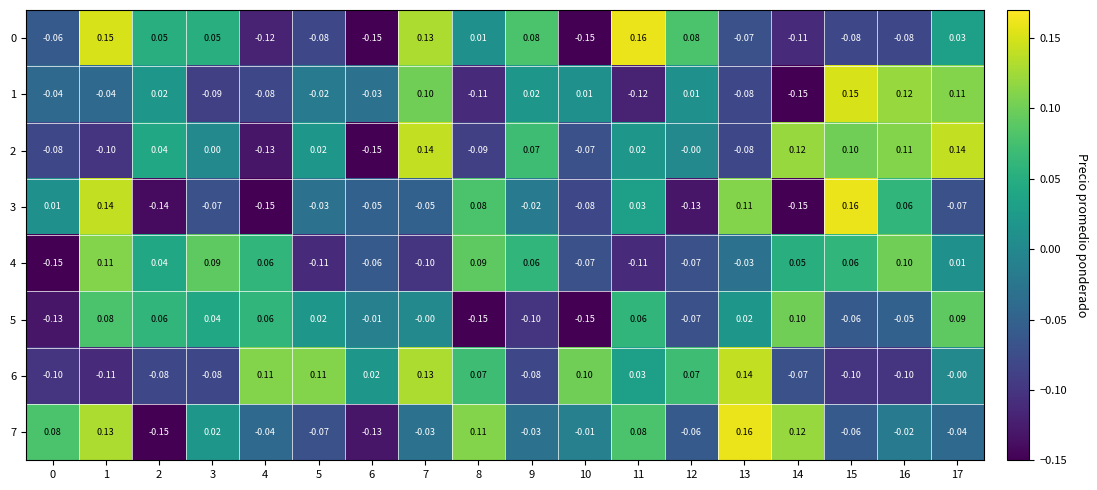

Is the value of 3 at 16 greater than the value of 6 at 7?

No